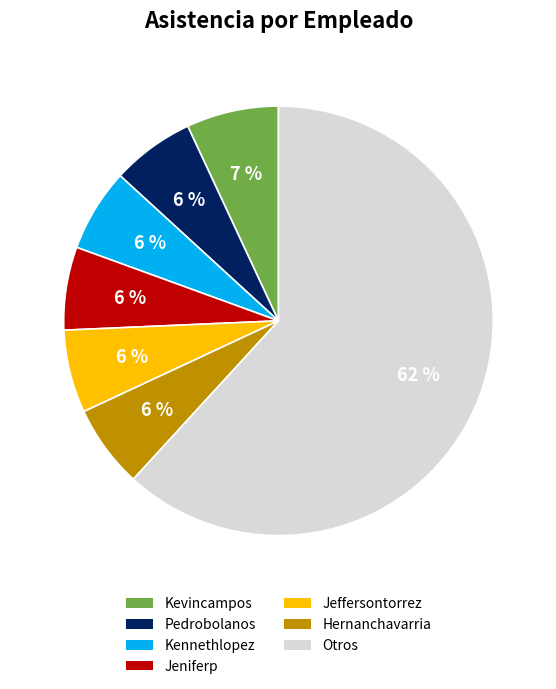

Is there any slice that represents more than half of the pie?

Yes